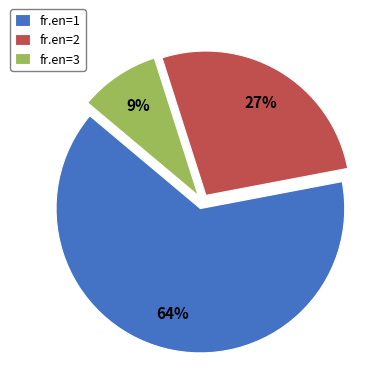

Count the number of slices in the pie.

3